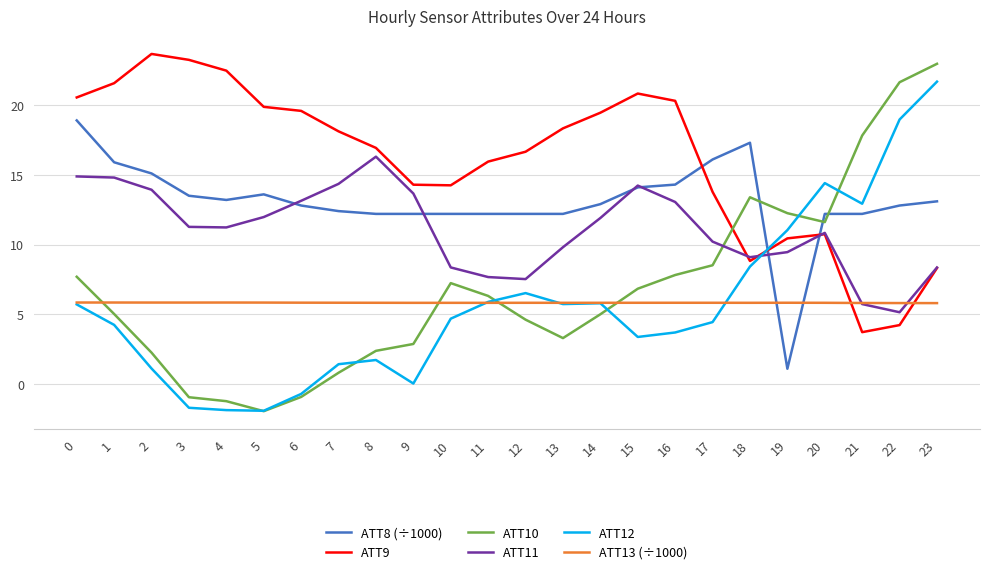

What is the spread (max minus min) of values at 6?

20.5